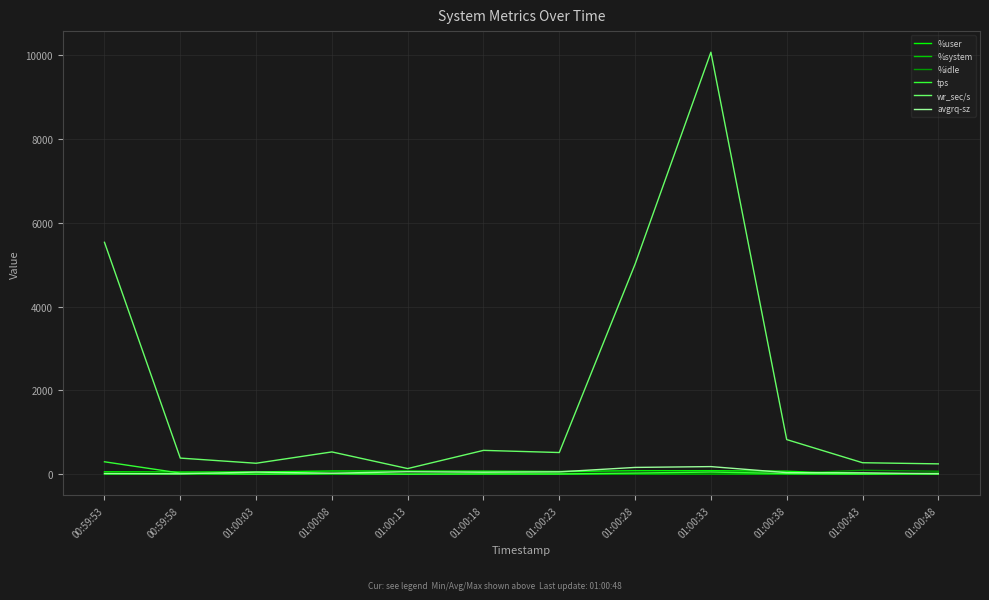

What is the minimum value for %idle?

8.7